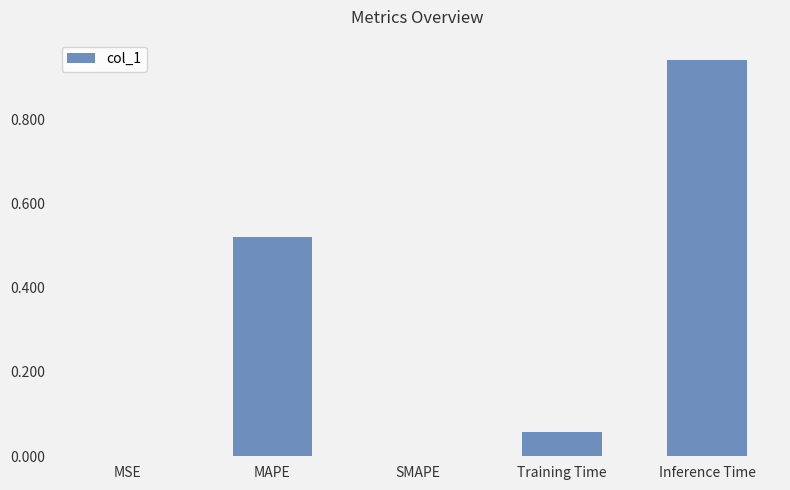

What is the sum of all values?

1.5